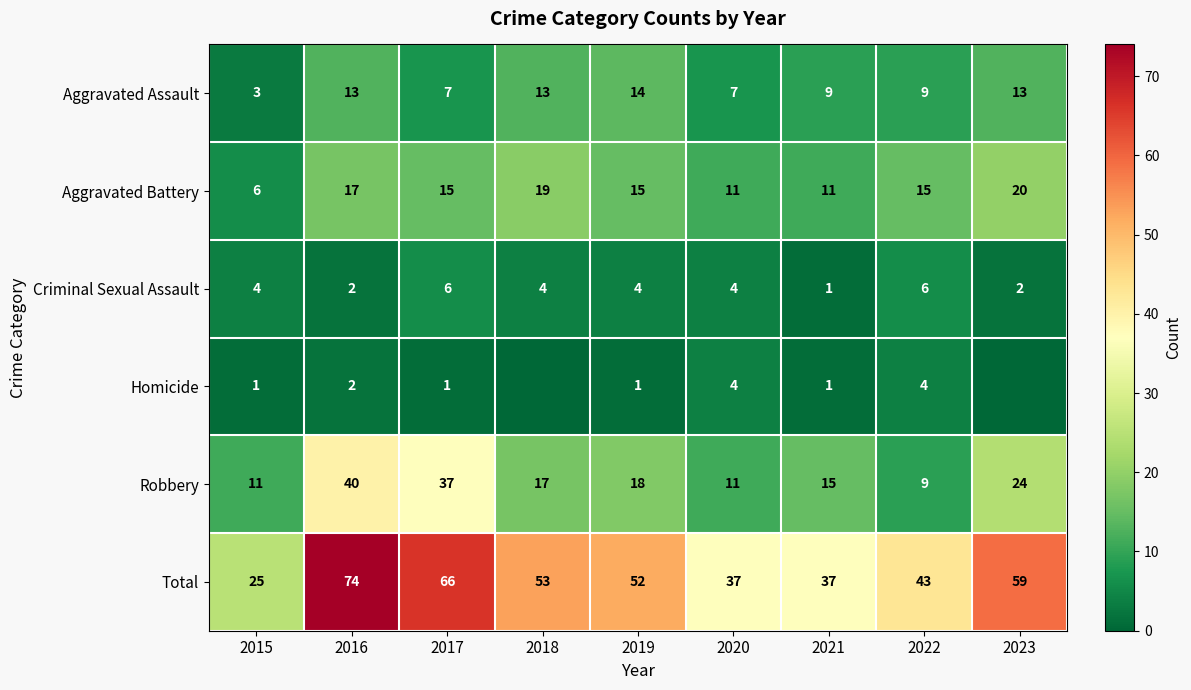

Between 2023 and 2021, which is larger?

2023